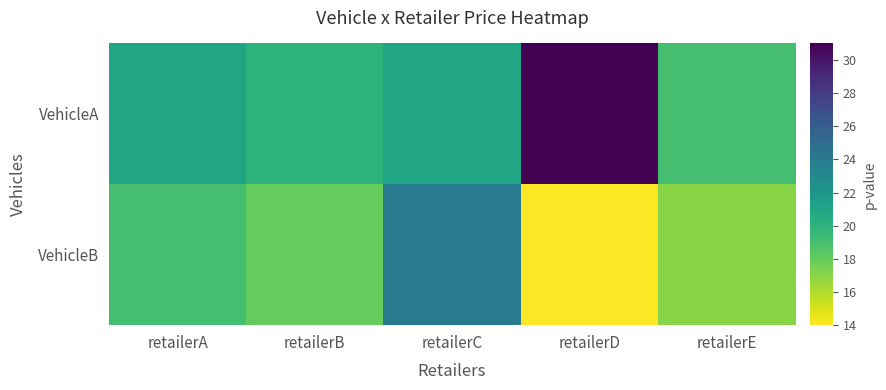

Rank the series by their maximum value, from highest to lowest.

VehicleA, VehicleB